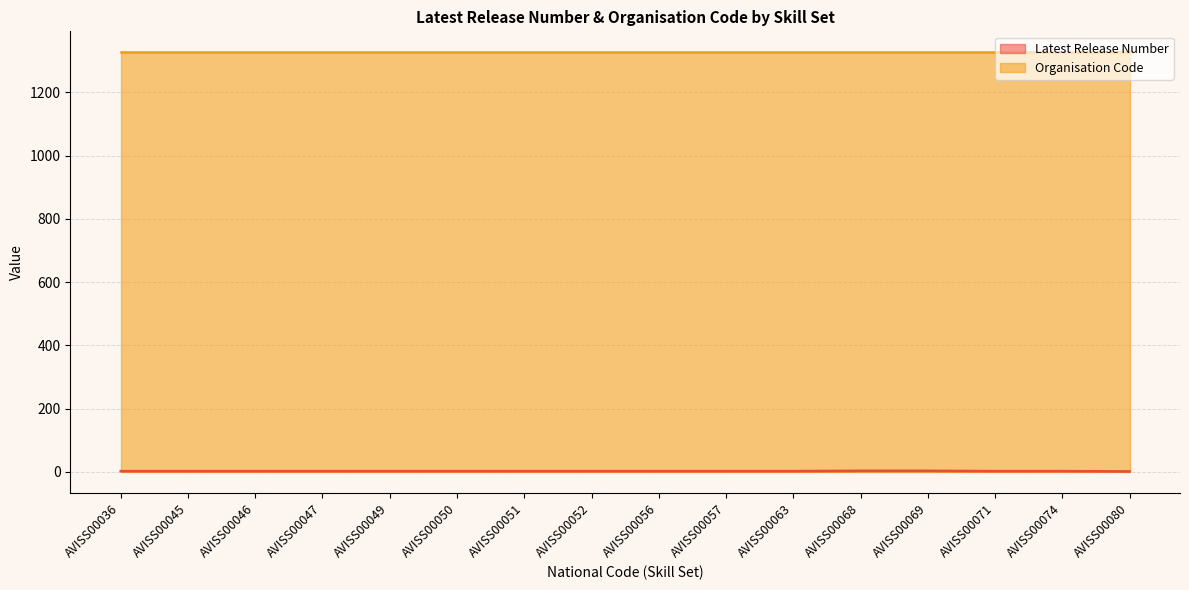

List the labels in order of value, smallest first.

AVISS00080, AVISS00036, AVISS00045, AVISS00046, AVISS00047, AVISS00049, AVISS00050, AVISS00051, AVISS00052, AVISS00056, AVISS00057, AVISS00063, AVISS00071, AVISS00074, AVISS00068, AVISS00069